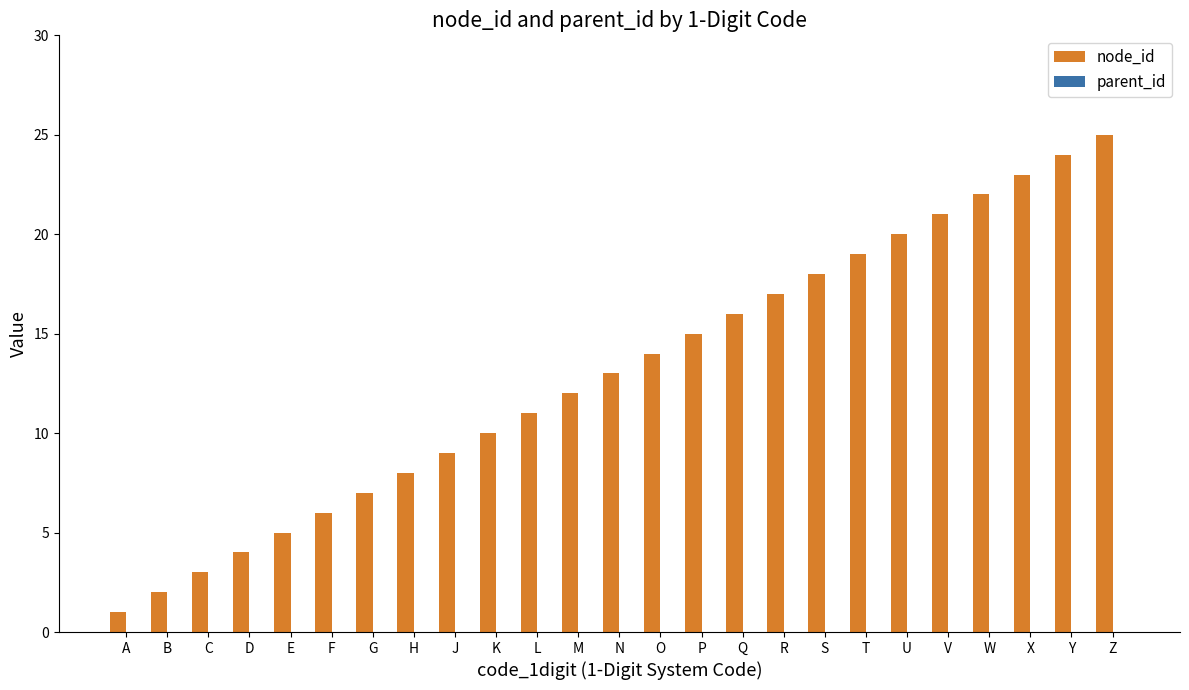

What is the greatest value displayed?

25